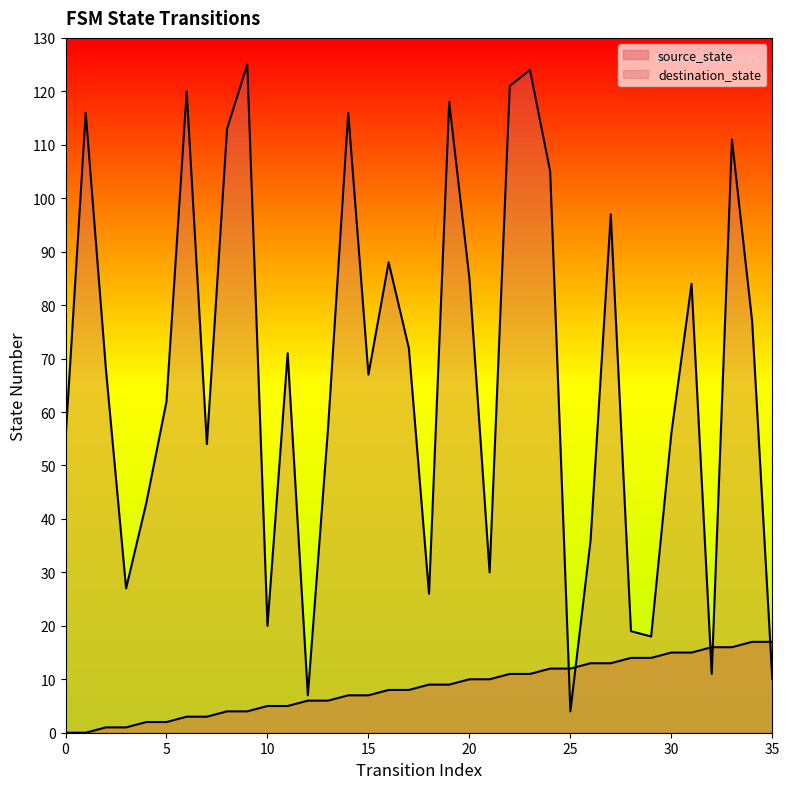

What is the average value of the destination_state series?

67